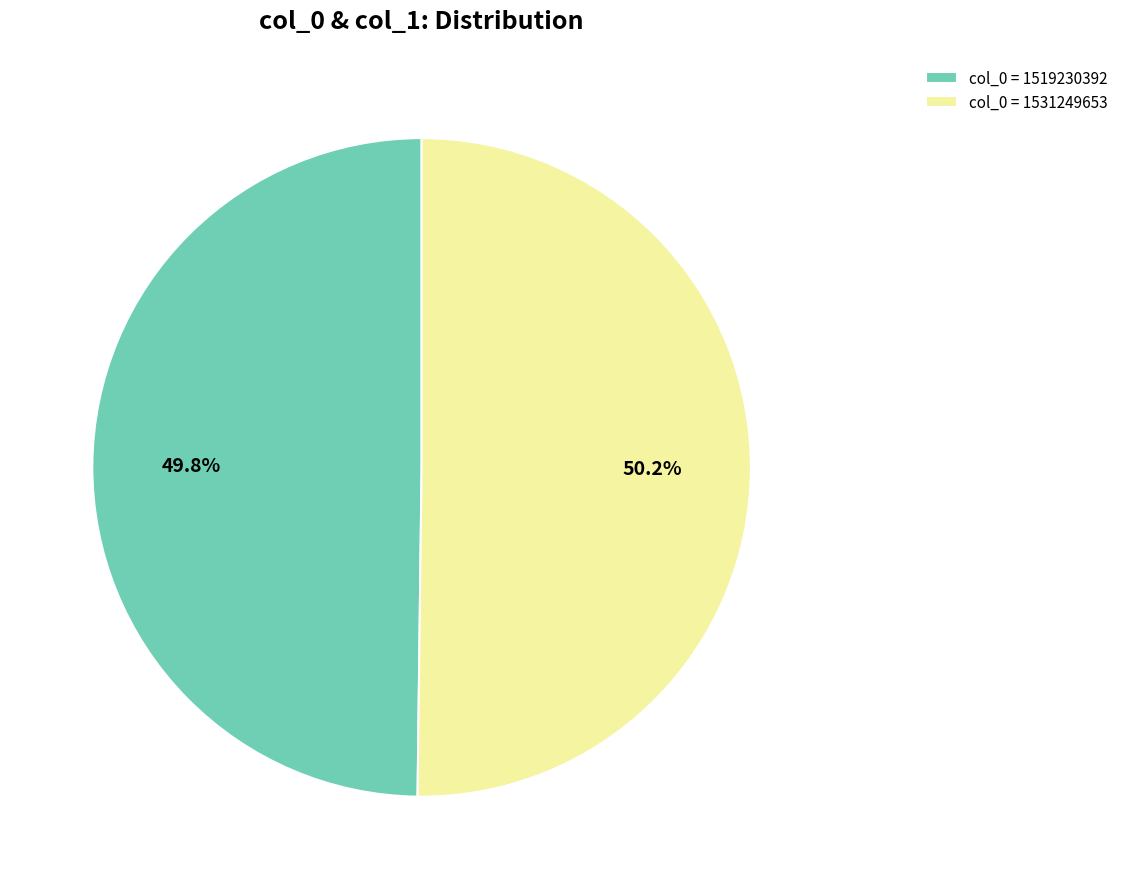

Do col_0 = 1531249653 and col_0 = 1519230392 together represent more than half of the pie?

Yes